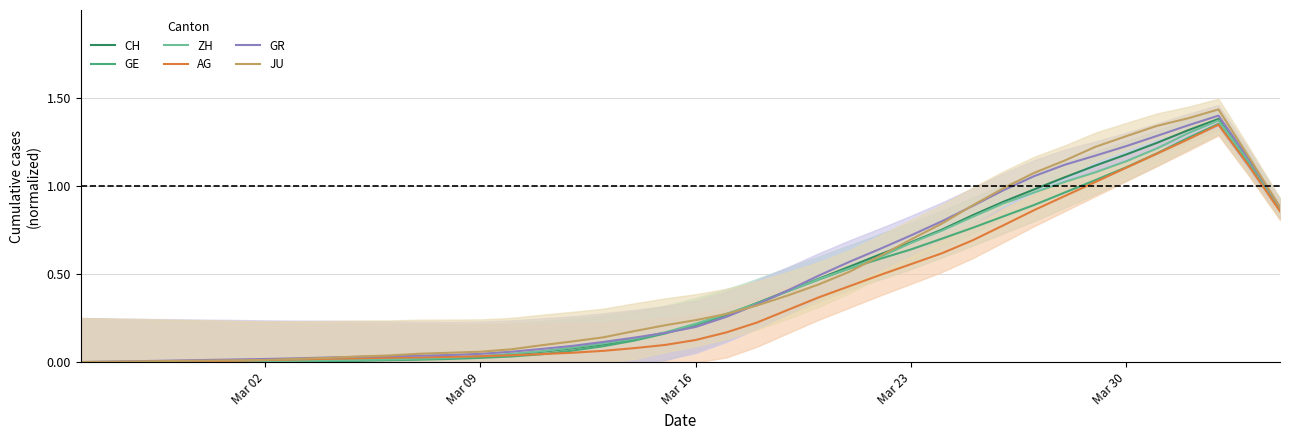

The GE series shows 0.2 at Mar 16. True or false?

True